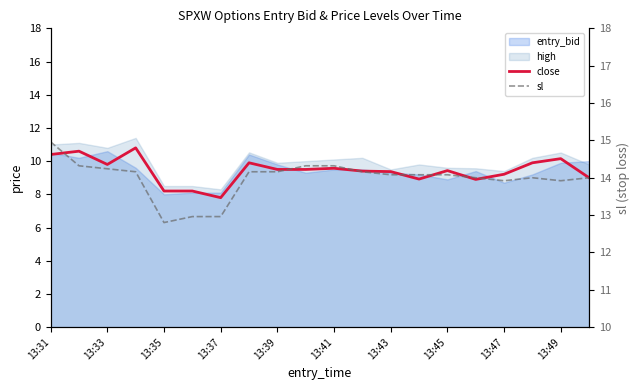

Reading right to left, transcribe all the data shown in this chart.

close: 9.0	10.2	9.9	9.2	8.9	9.4	8.9	9.4	9.4	9.6	9.5	9.5	9.9	7.8	8.2	8.2	10.8	9.8	10.6	10.4
sl: 14.0	13.9	14.0	13.9	14.0	14.1	14.1	14.1	14.2	14.3	14.3	14.2	14.2	13.0	13.0	12.8	14.2	14.2	14.3	15.0